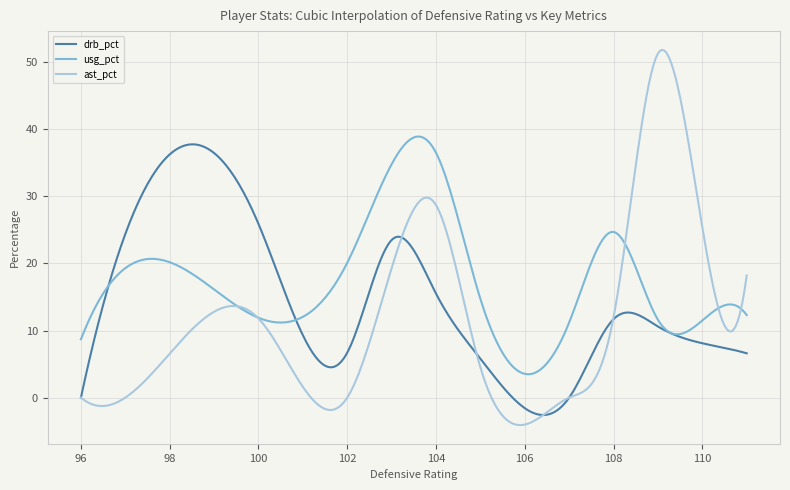

Which series has the largest range (max minus min)?

ast_pct